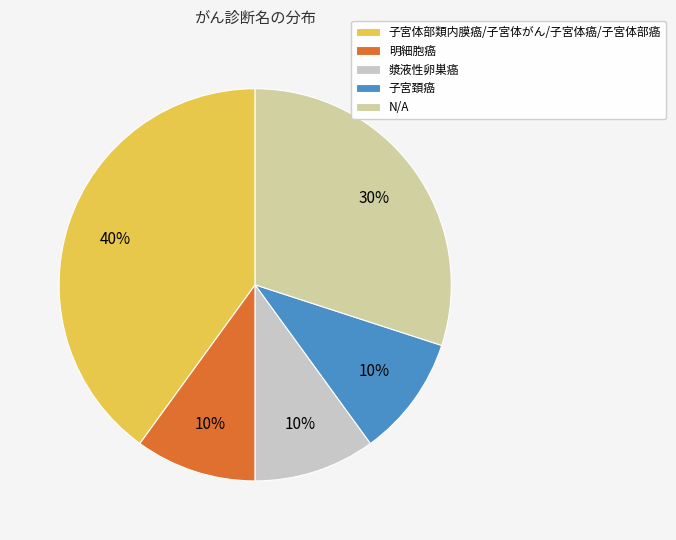

Which slice is the largest?

子宮体部類内膜癌/子宮体がん/子宮体癌/子宮体部癌